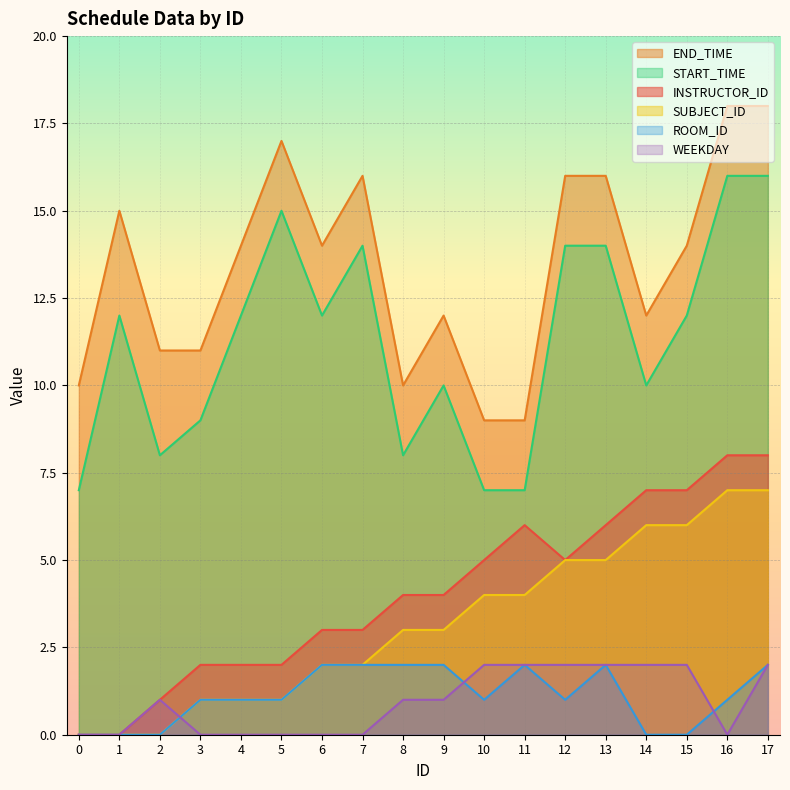

At which category is the sum across all series the highest?

17